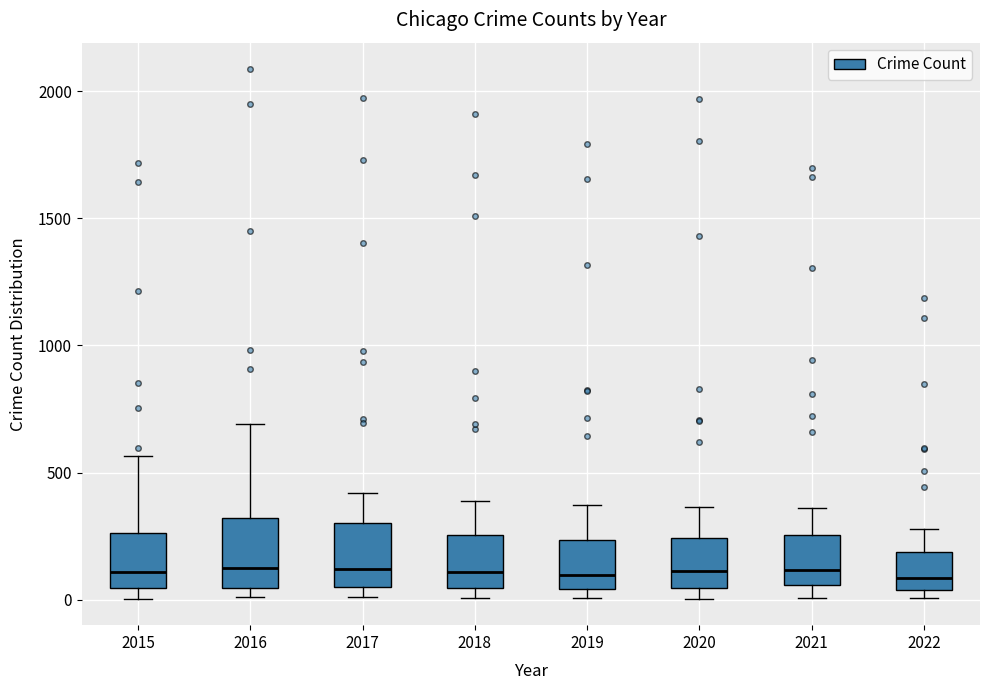

Reading left to right, read every box against the y-axis: the position of its median line, the range the box covers, and the ends of its whiskers. The values are not printed on the chart, so give them approximately, as read against the axis.

2015: median 100, box 50 to 250, whiskers 0 to 550
2016: median 150, box 50 to 300, whiskers 0 to 700
2017: median 100, box 50 to 300, whiskers 0 to 400
2018: median 100, box 50 to 250, whiskers 0 to 400
2019: median 100, box 50 to 250, whiskers 0 to 400
2020: median 100, box 50 to 250, whiskers 0 to 350
2021: median 100, box 50 to 250, whiskers 0 to 350
2022: median 100, box 50 to 200, whiskers 0 to 300